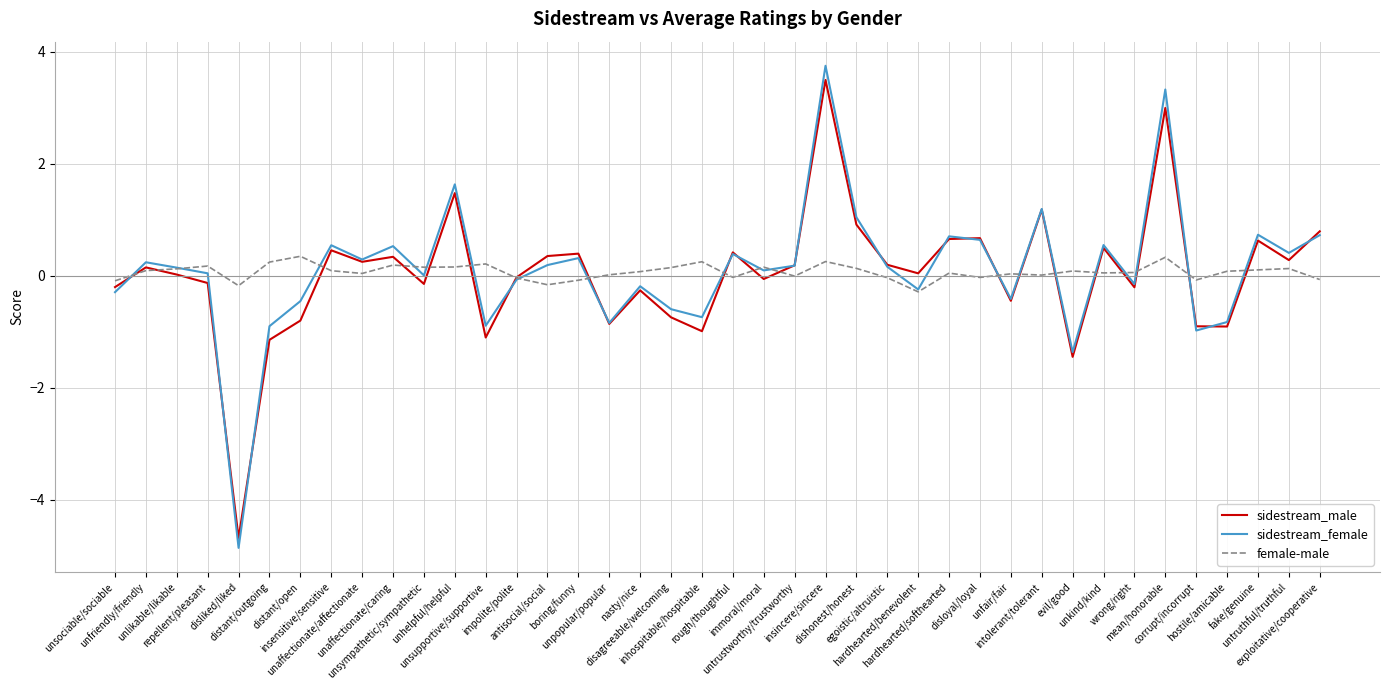

Between which two adjacent categories do female-male and sidestream_female first intersect?

unsociable/sociable and unfriendly/friendly